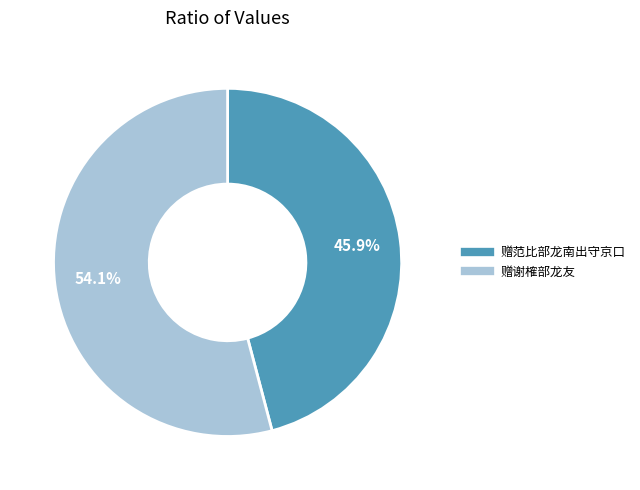

To the nearest percent, what portion does 赠范比部龙南出守京口 represent?

46%